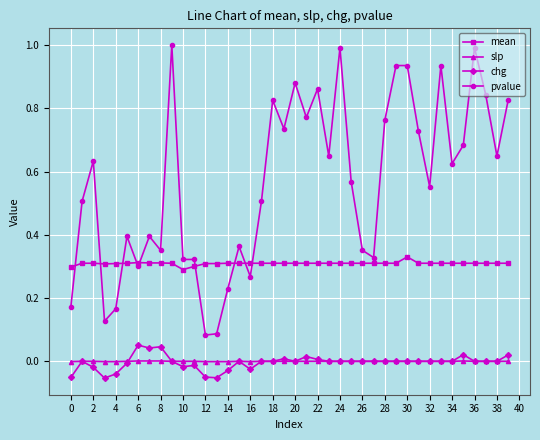

What is the maximum value shown in the chart?

1.0